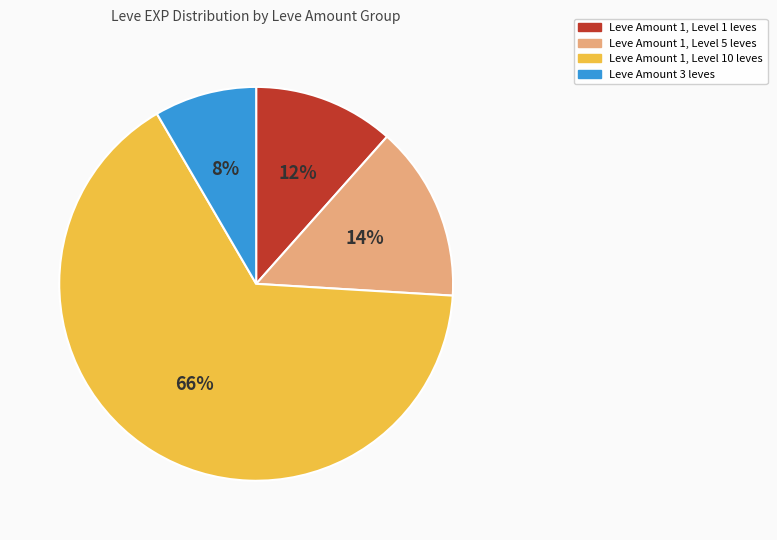

Does any single category account for the majority?

Yes